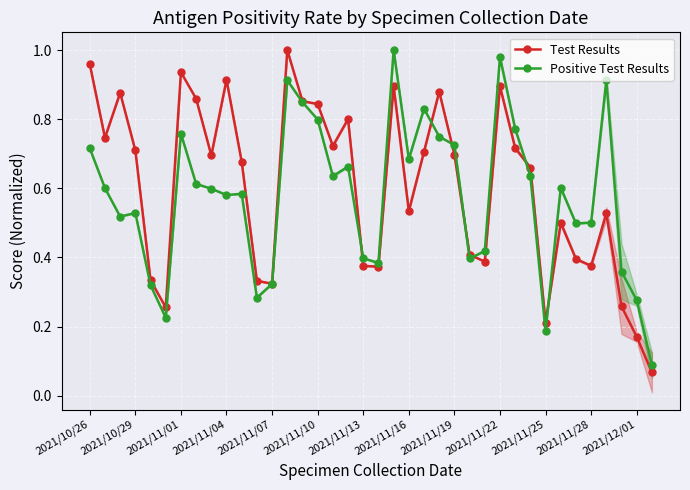

The Positive Test Results series shows 1.4 at 2021/11/01. True or false?

False